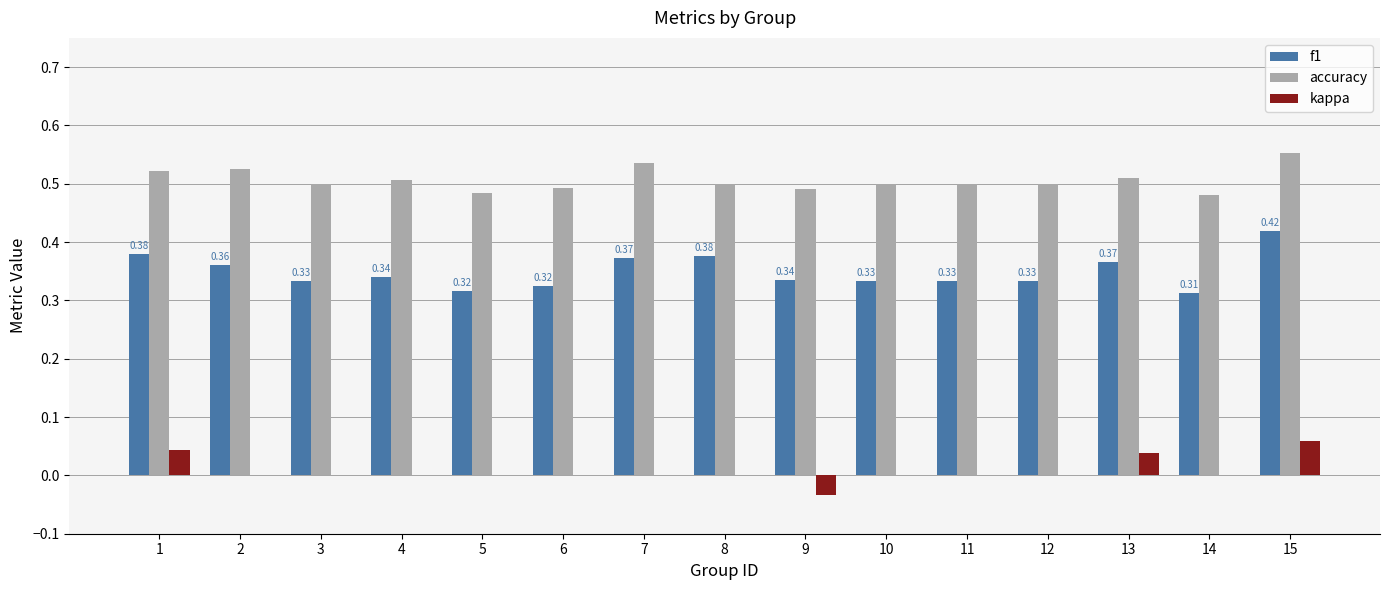

Which series changed the most between 1 and 14?

f1